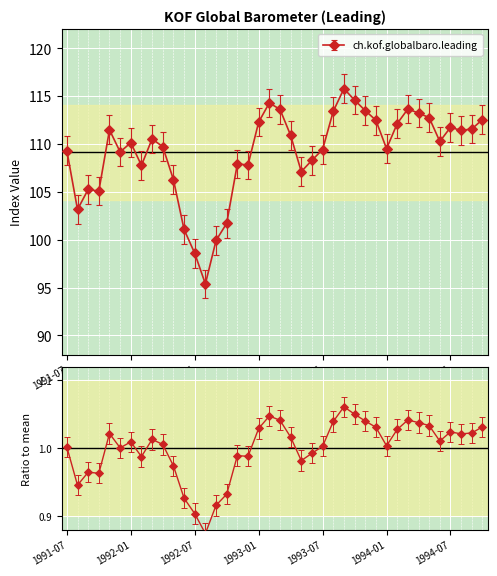

What position from the right is 1992-11?

24